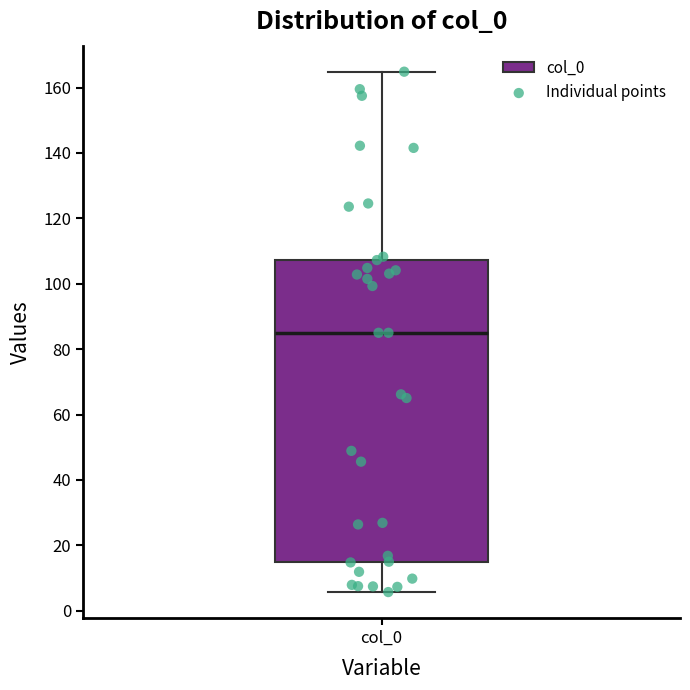

Where is the upper edge of the box for col_0 on the y-axis? The values are not printed on the chart, so give them approximately, as read against the axis.

108